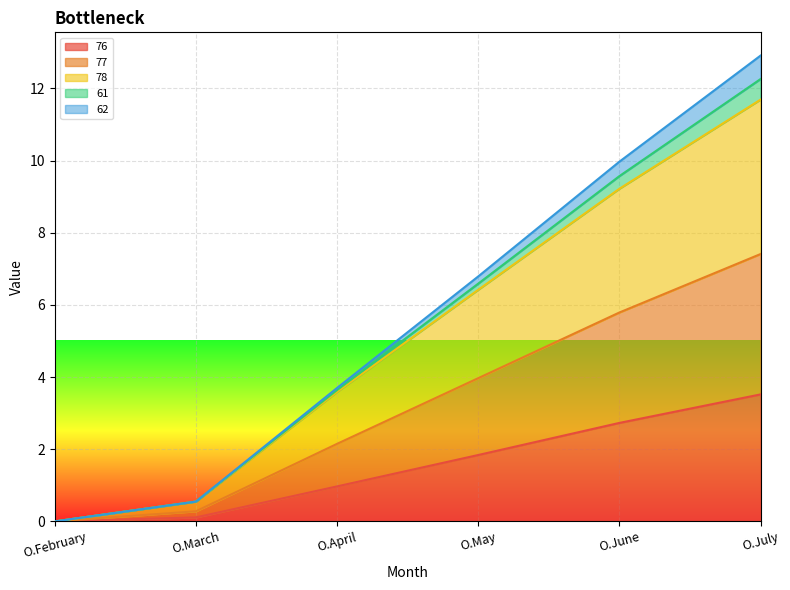

The 77 series shows 15.6 at O.June. True or false?

False